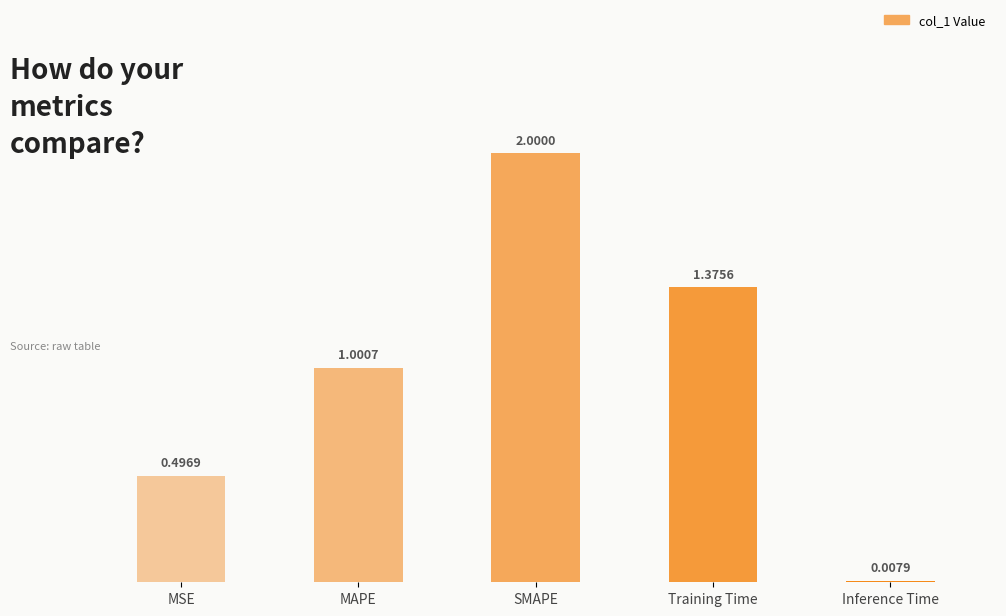

Where is the data nearest to the value 1?

MAPE